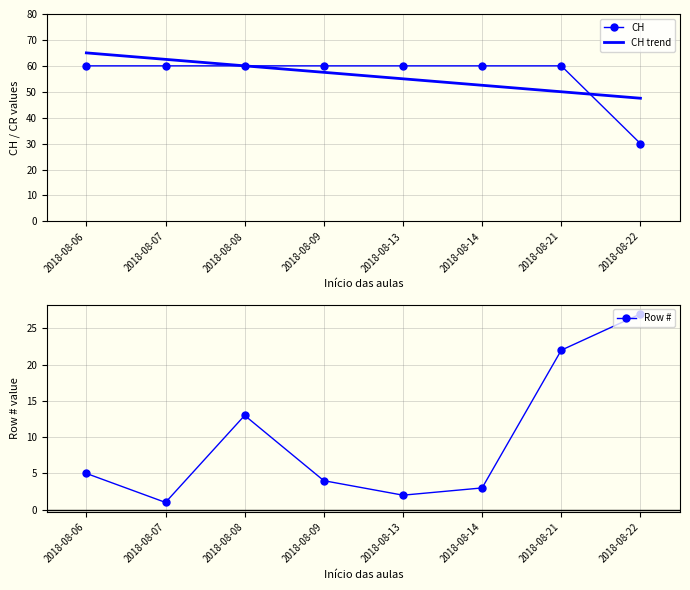

List the series in order of their peak value, lowest first.

Row #, CH, CH trend